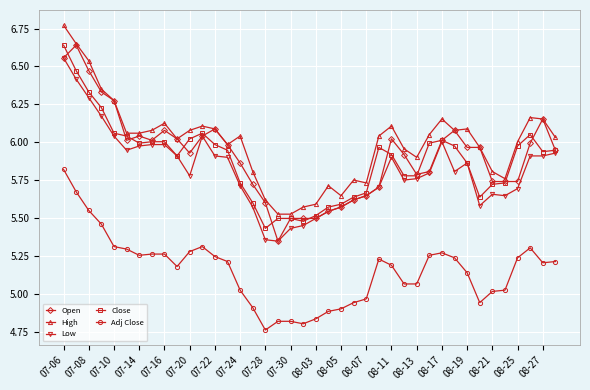

True or false: High has more than 2 points higher than both neighbors.

True